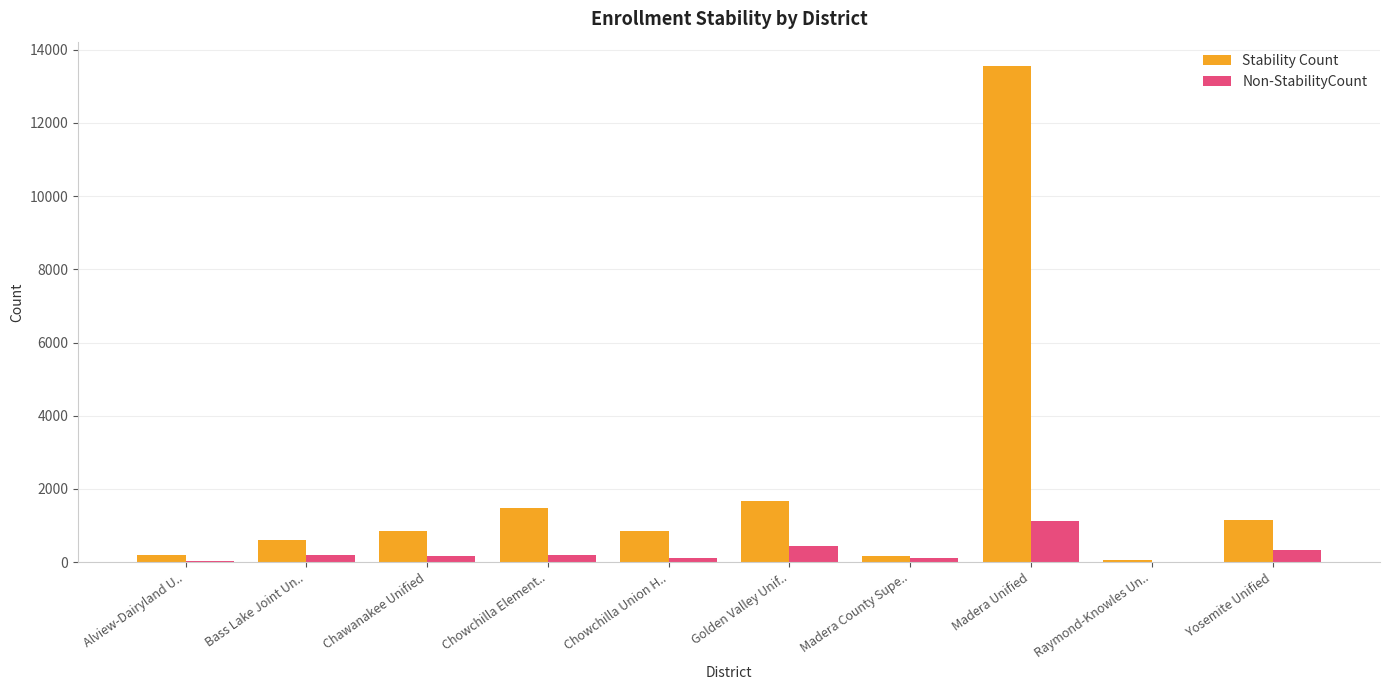

What is the approximate value of Stability Count at Madera Unified?

13541